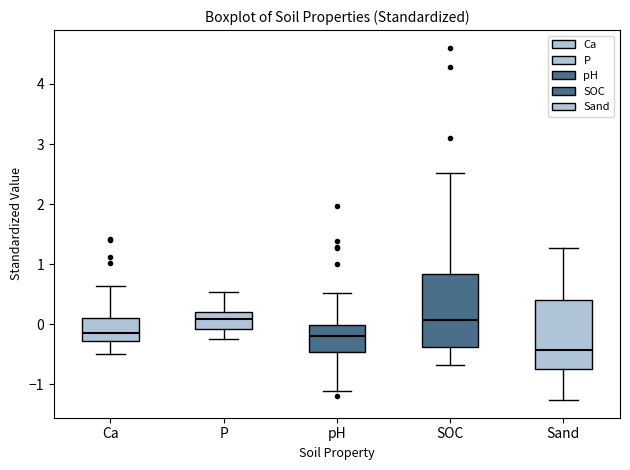

Where does the lower whisker of the box for Sand end on the y-axis? The values are not printed on the chart, so give them approximately, as read against the axis.

-1.3